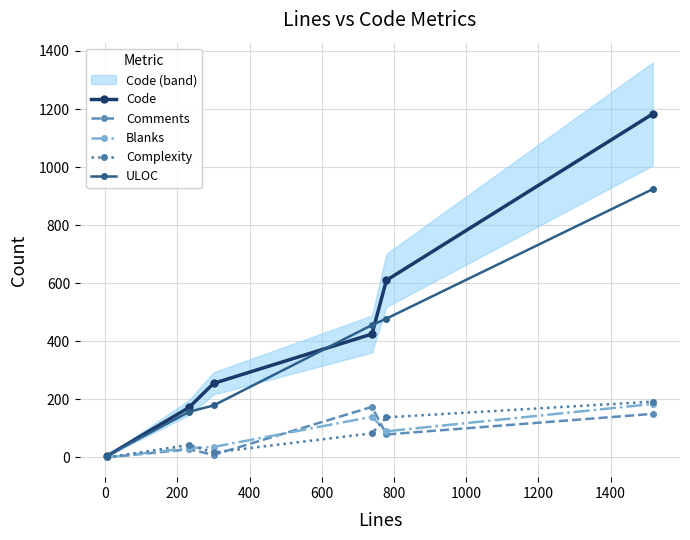

True or false: Complexity has more than 1 interior local peaks.

False